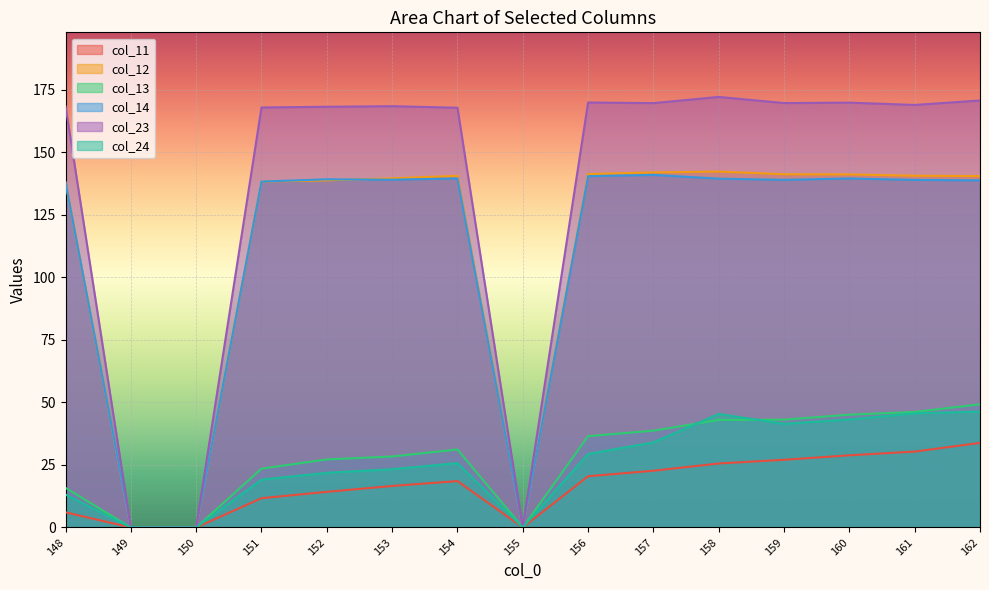

At which label does col_12 first exceed 140?

154